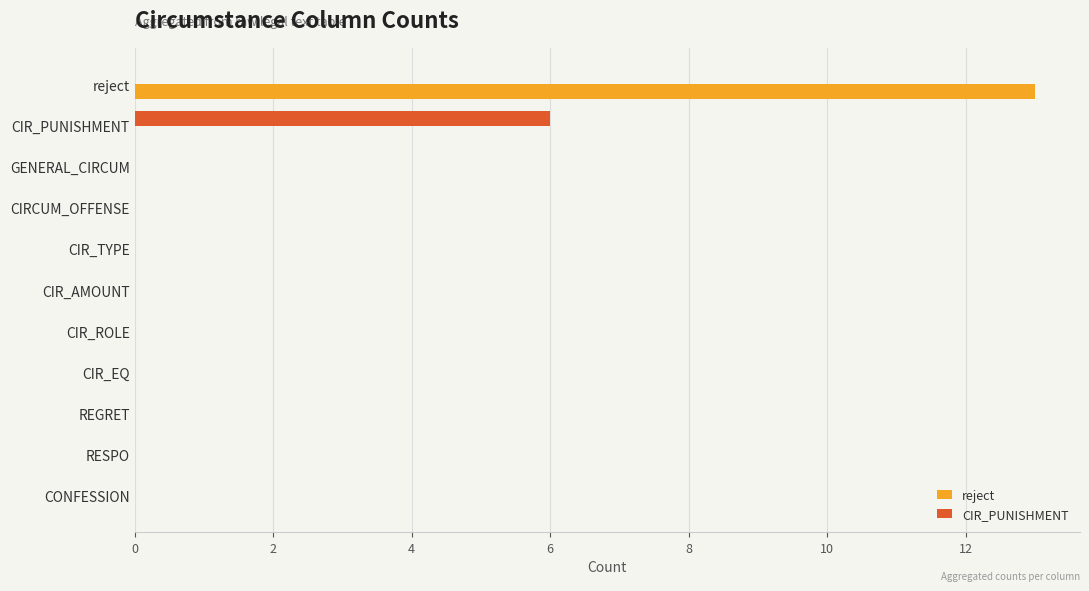

Which series changed the most between reject and CIR_TYPE?

reject